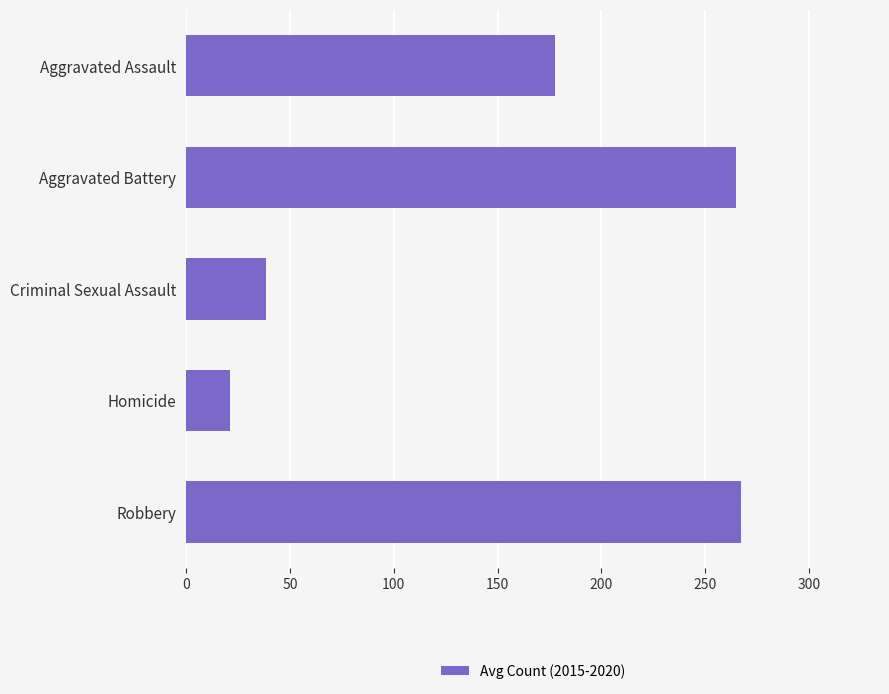

What is the difference between the maximum and second lowest values?

229.0